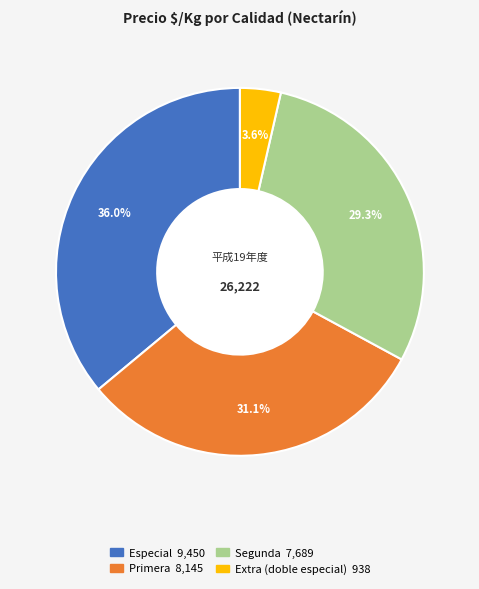

How many slices are in this pie chart?

4